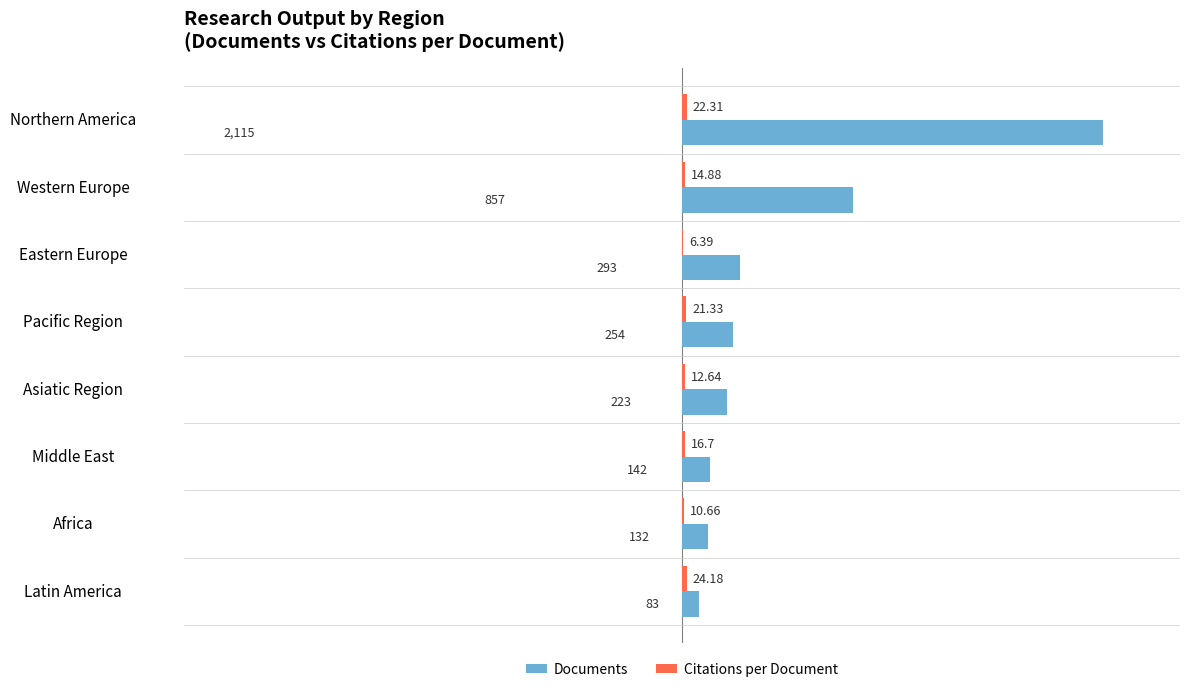

Between Western Europe and Africa, which series saw the biggest shift?

Documents